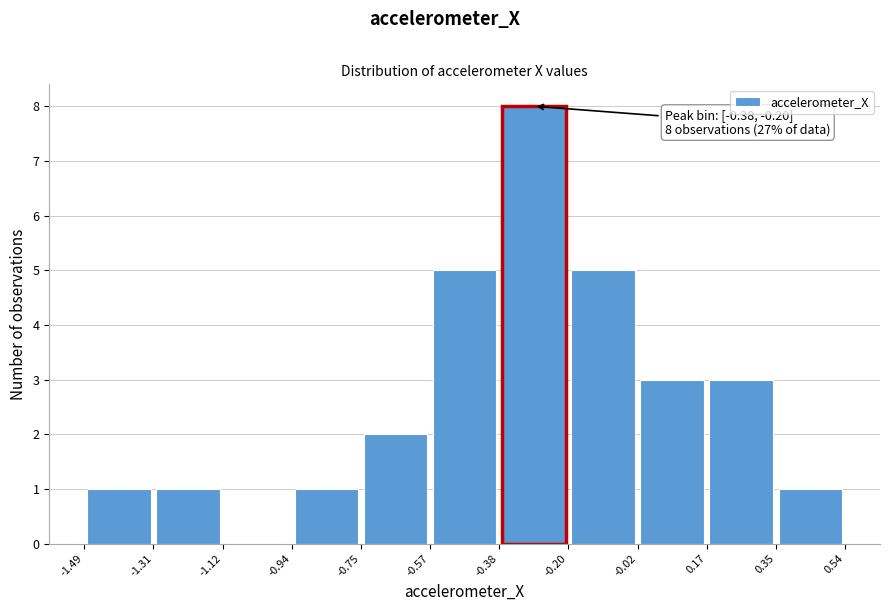

Over which range of the x-axis is the bar tallest?

-0.38 to -0.20